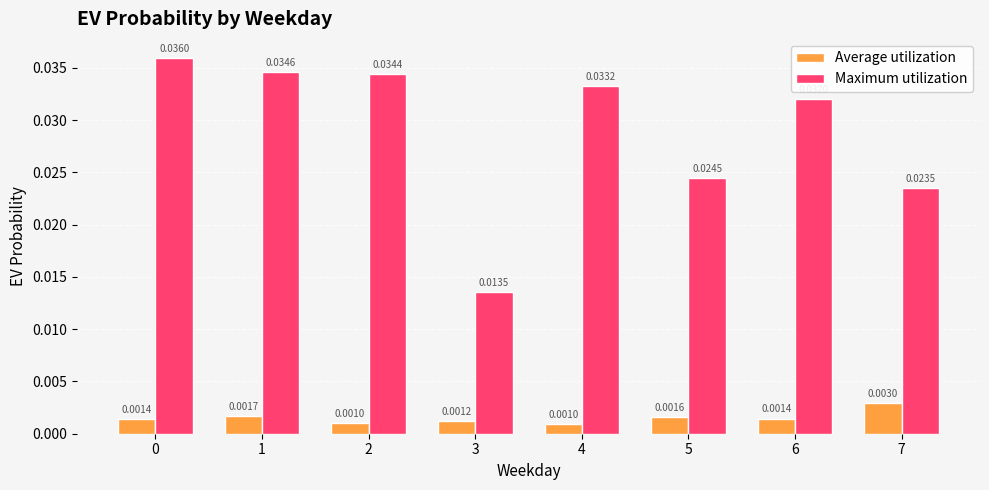

Rank the series by their average value, from lowest to highest.

Average utilization, Maximum utilization